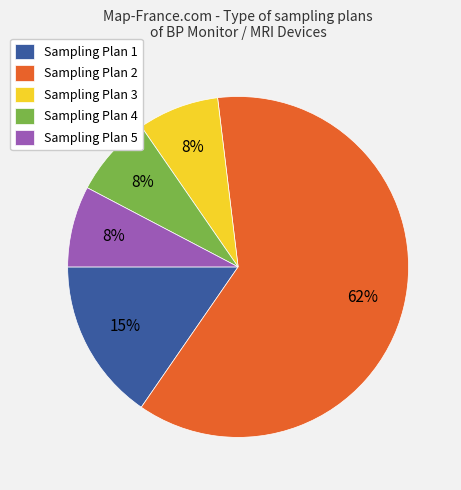

Which has a higher value, Sampling Plan 3 or Sampling Plan 2?

Sampling Plan 2